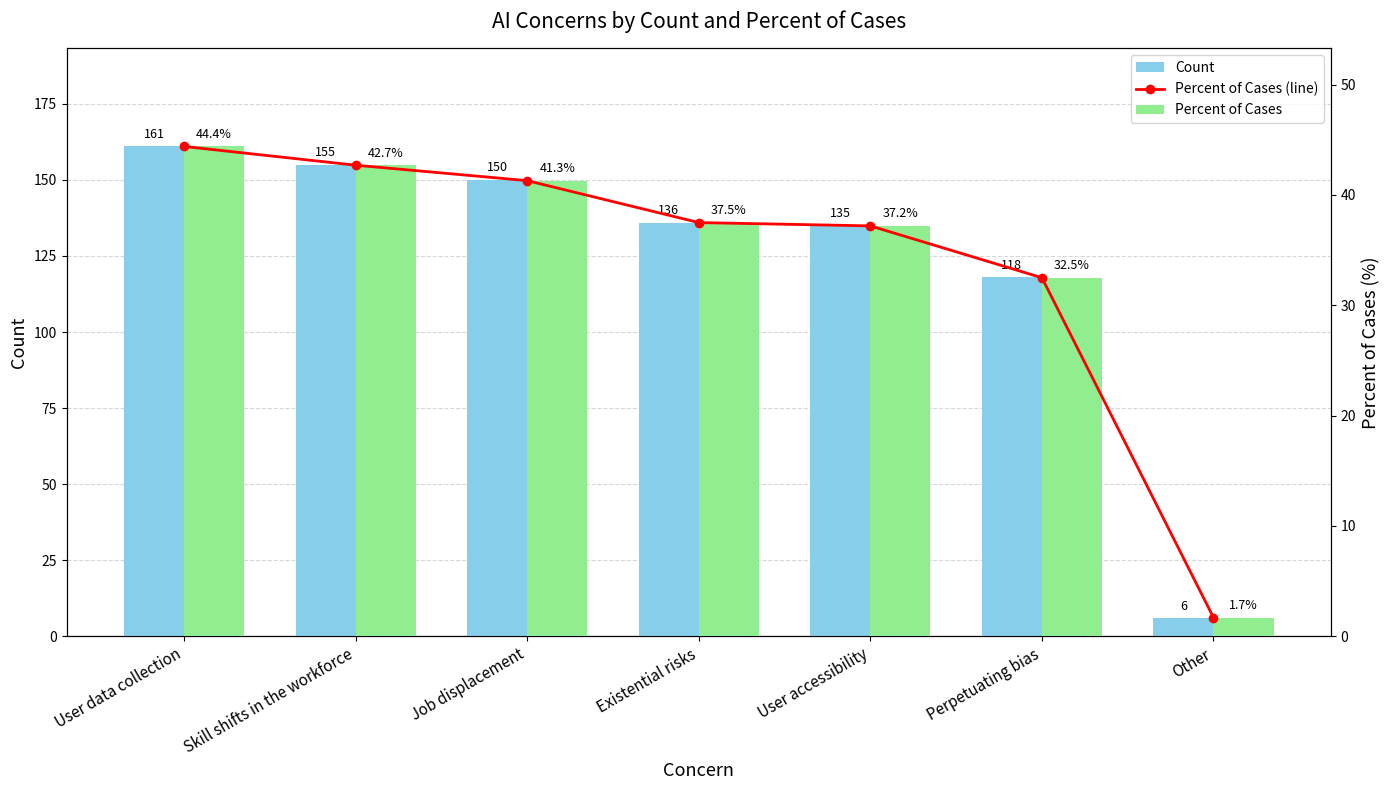

At how many categories does at least one series exceed 153?

2